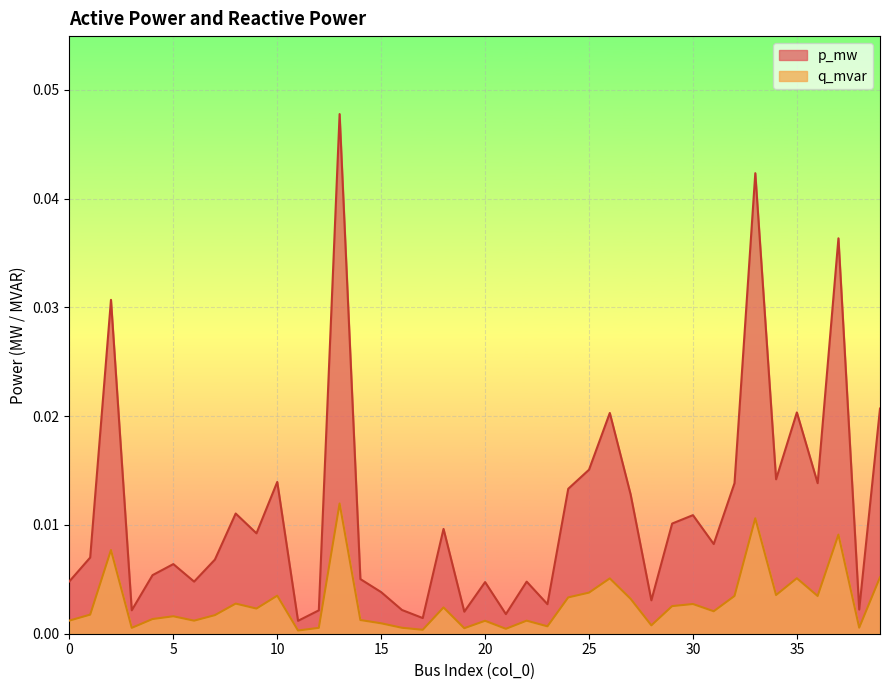

At which category does the chart reach its peak across all series?

13